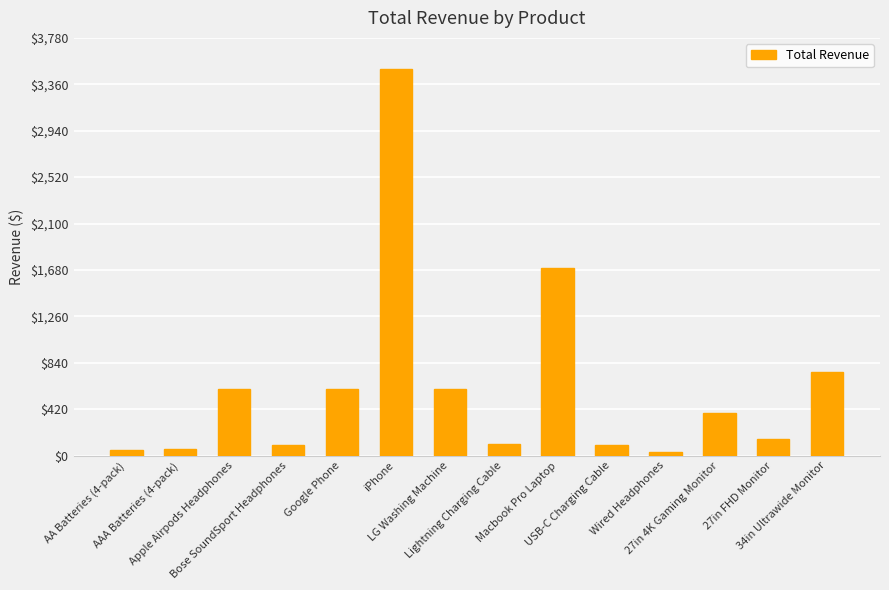

What is the maximum value shown in the chart?

3500.0